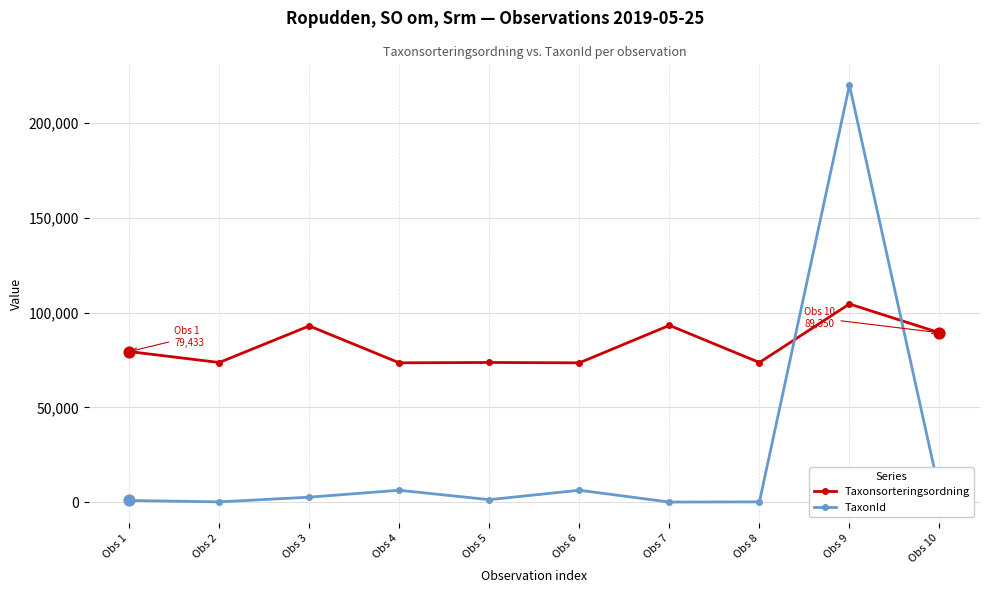

Which series changed the most between Obs 3 and Obs 8?

Taxonsorteringsordning